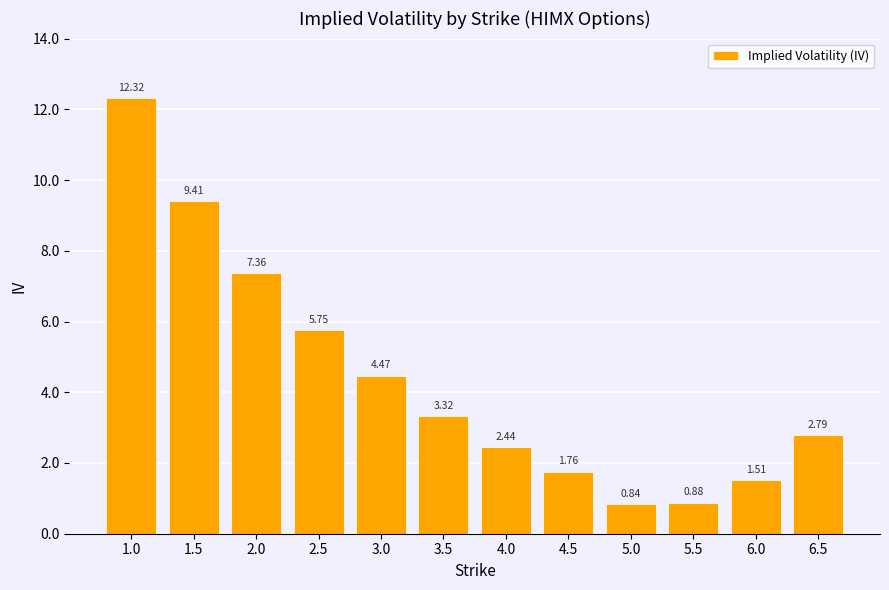

Which category has the lowest value across all series?

5.0